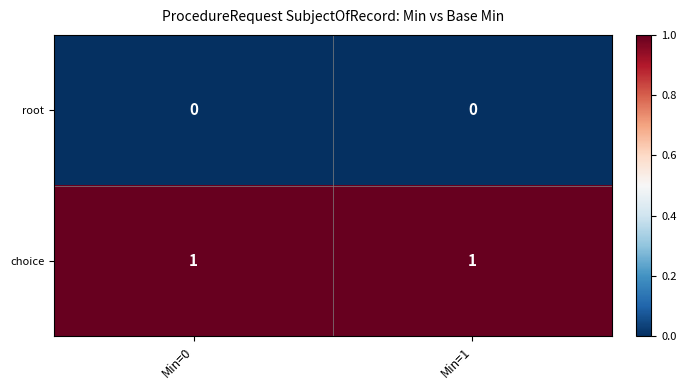

Is the value of choice at Min=1 greater than the value of root at Min=1?

Yes